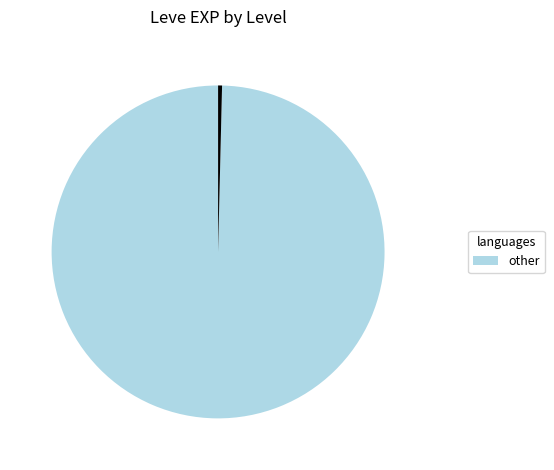

Is there a majority slice in this chart?

Yes